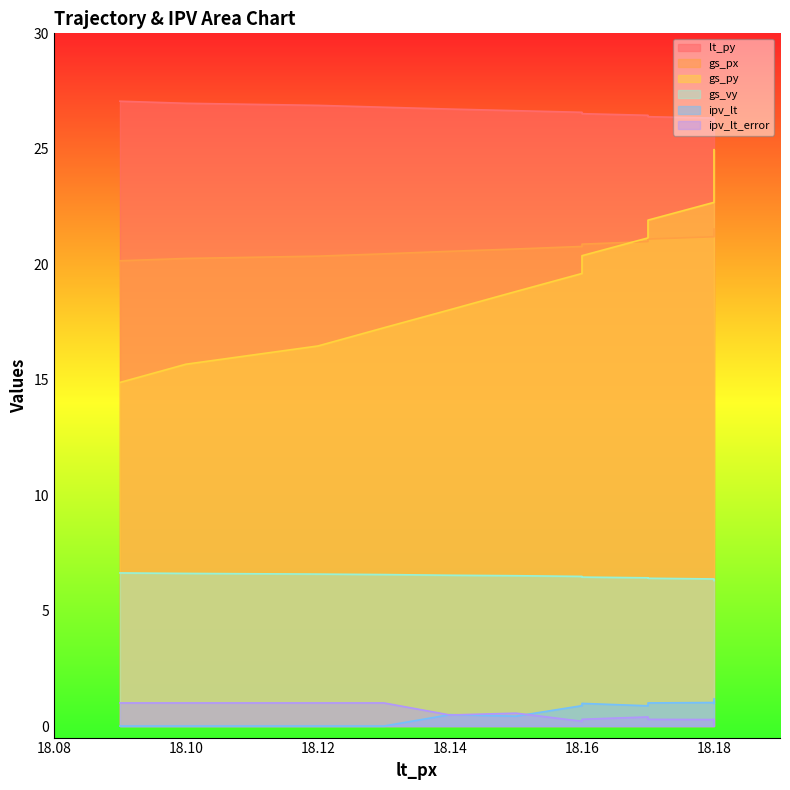

At 18.17, list the series in order from largest to smallest.

lt_py, gs_py, gs_px, gs_vy, ipv_lt, ipv_lt_error